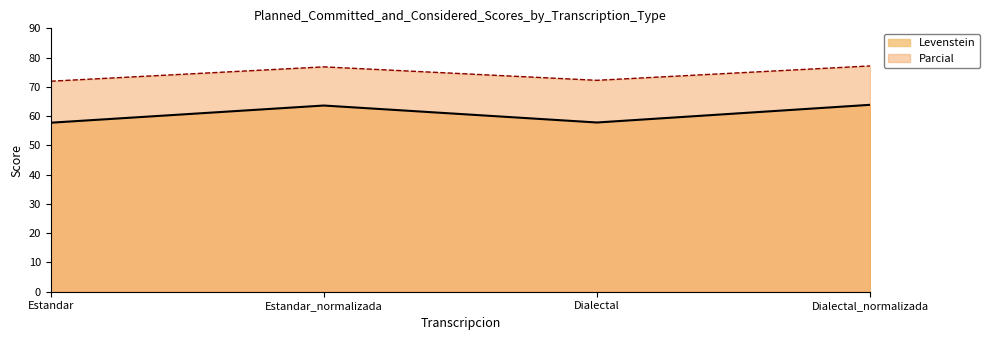

Does the chart display data point markers on the line(s)?

No